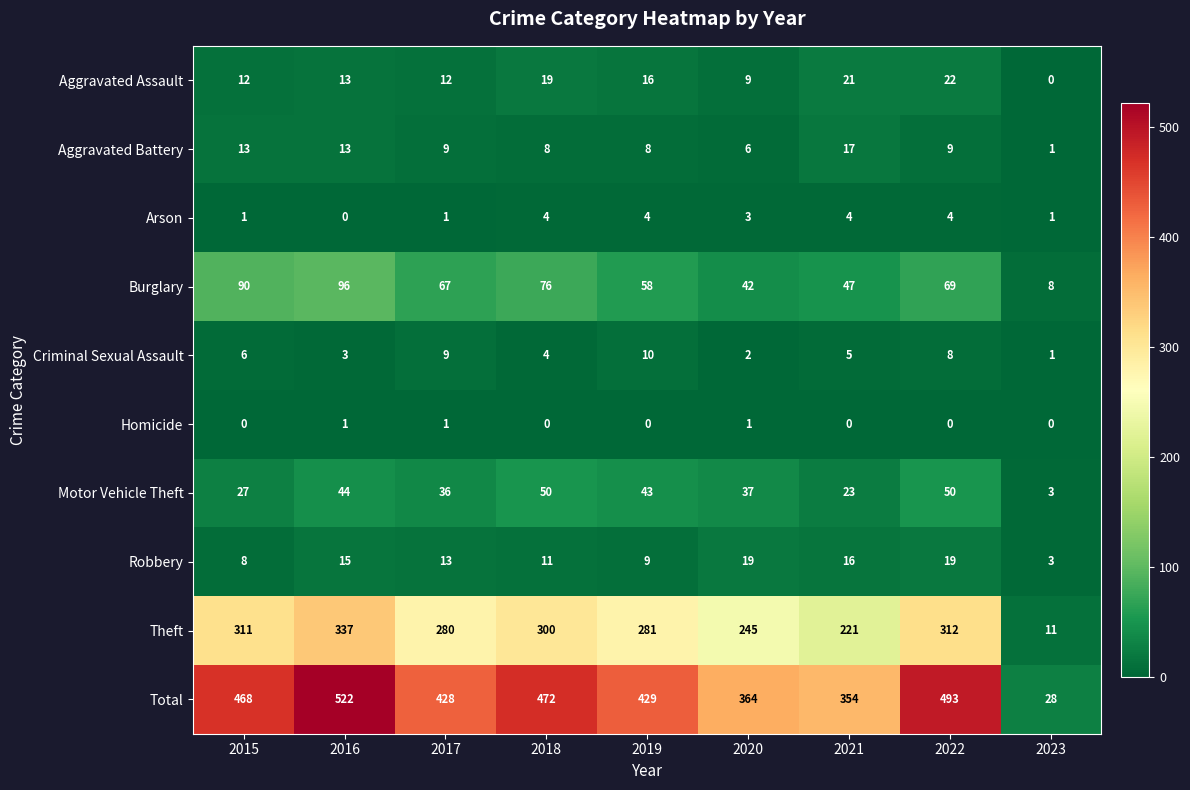

What is the lowest value of the Theft series?

11